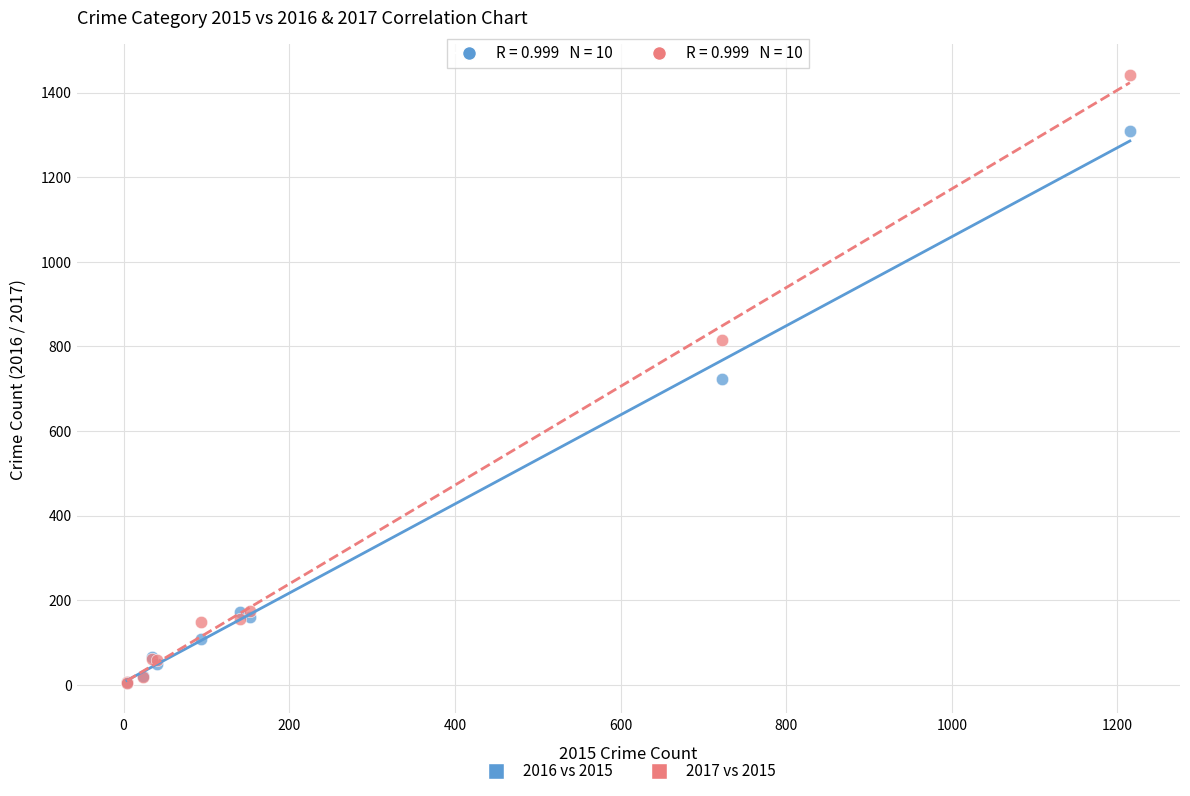

In the 2016 vs 2015 series, what Y value is closest to 656?

724